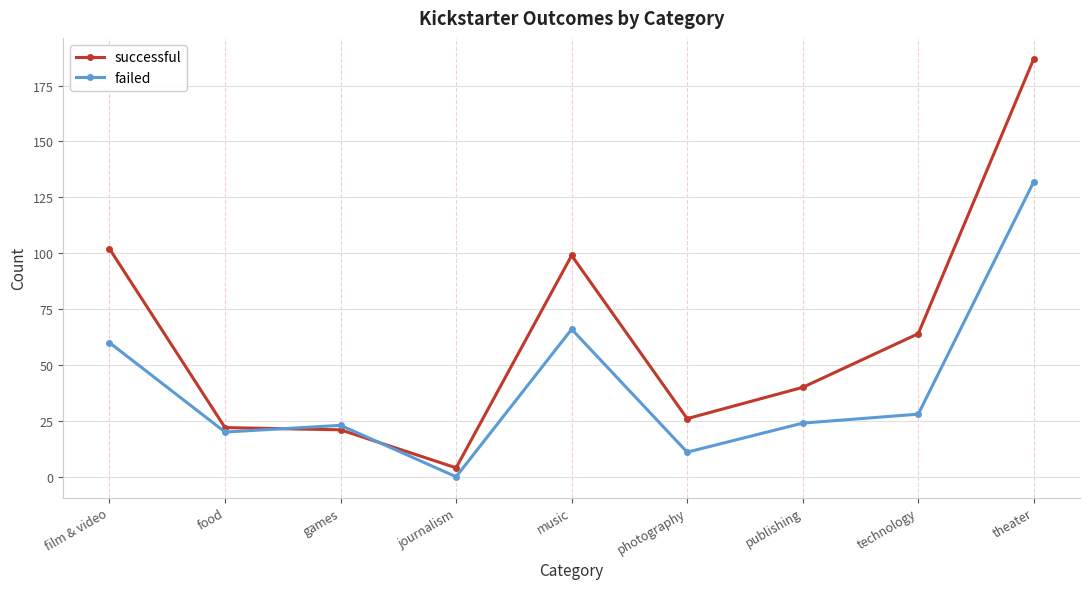

What is the total value across all series at games?

44